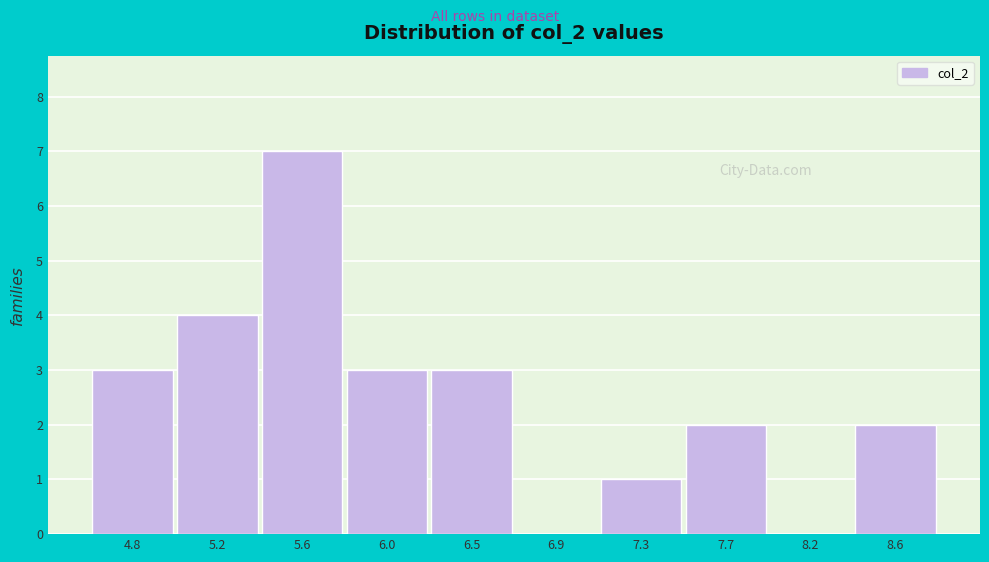

Reading right to left, extract all data points from this chart.

8.6=2	8.2=0	7.7=2	7.3=1	6.9=0	6.5=3	6.0=3	5.6=7	5.2=4	4.8=3